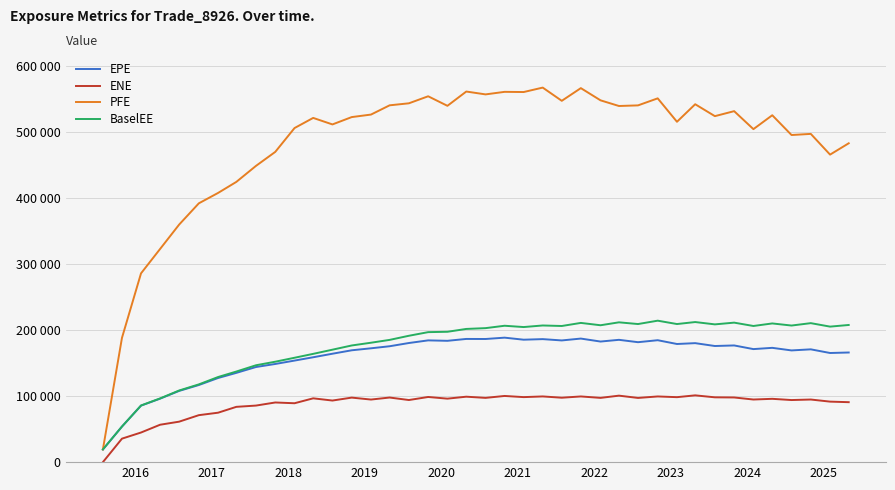

Is this an area chart (filled region under the line)?

No